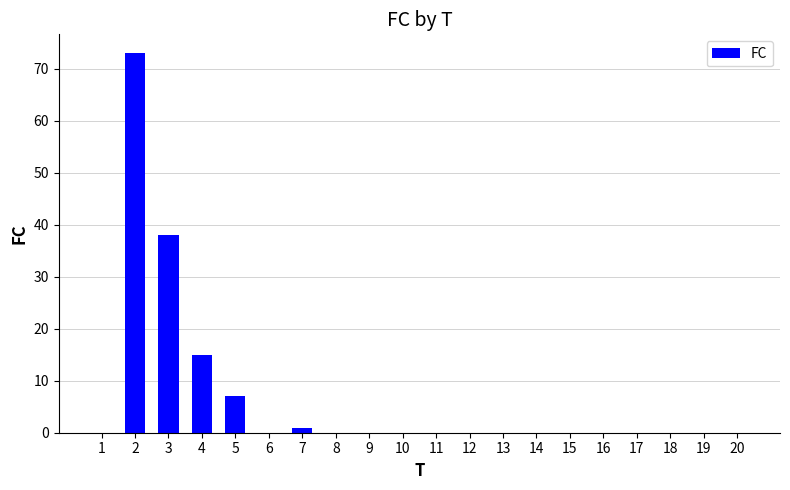

Are the bars horizontal?

No